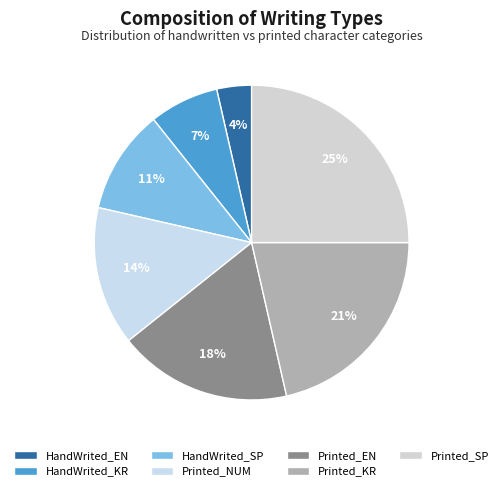

Approximately how many times larger is the value at Printed_NUM compared to Printed_SP?

0.6